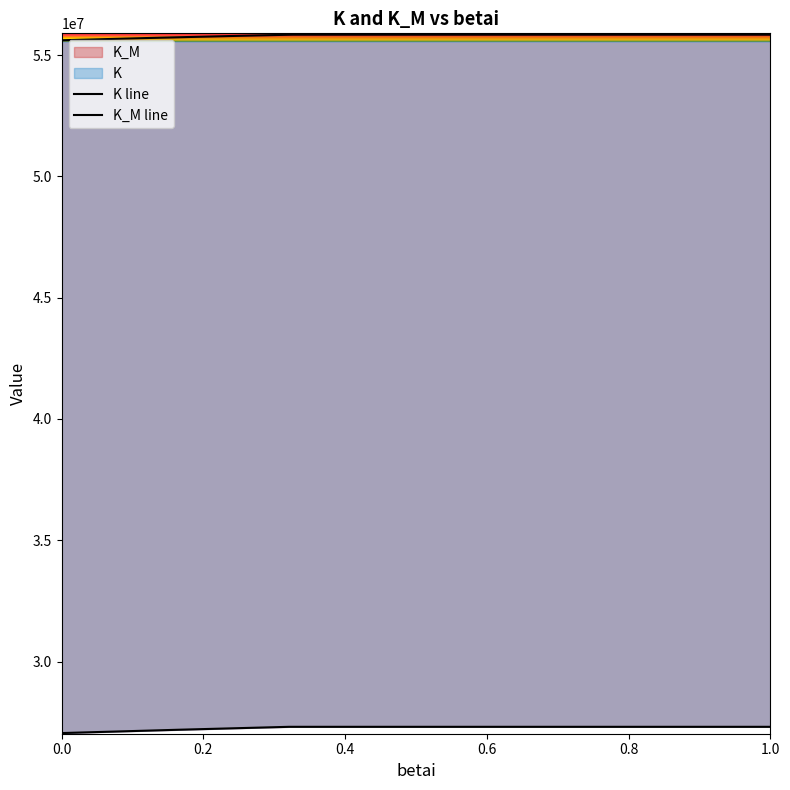

What is the total value across all series at K_M?

82926004.1